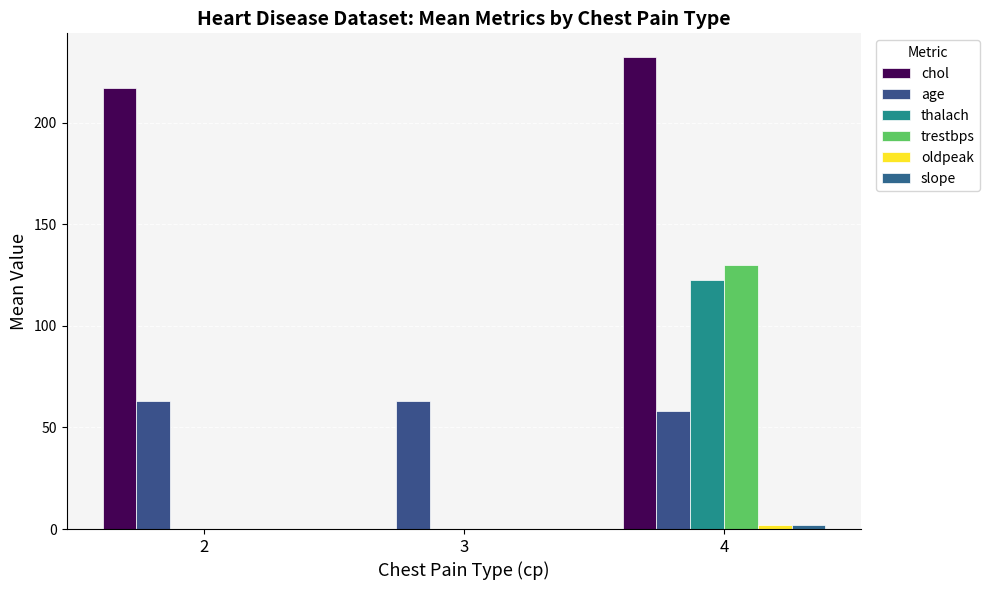

Is it true that chol equals 0.0 at 3?

True